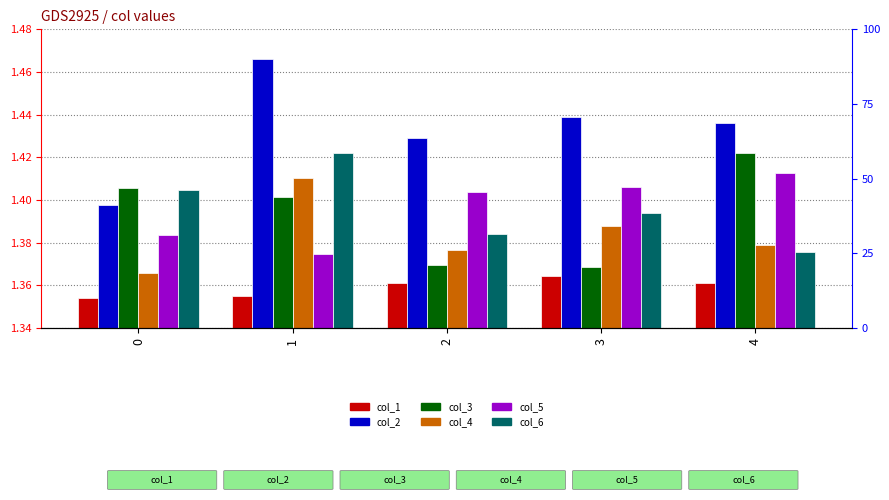

Which series has the largest total across all categories?

col_2